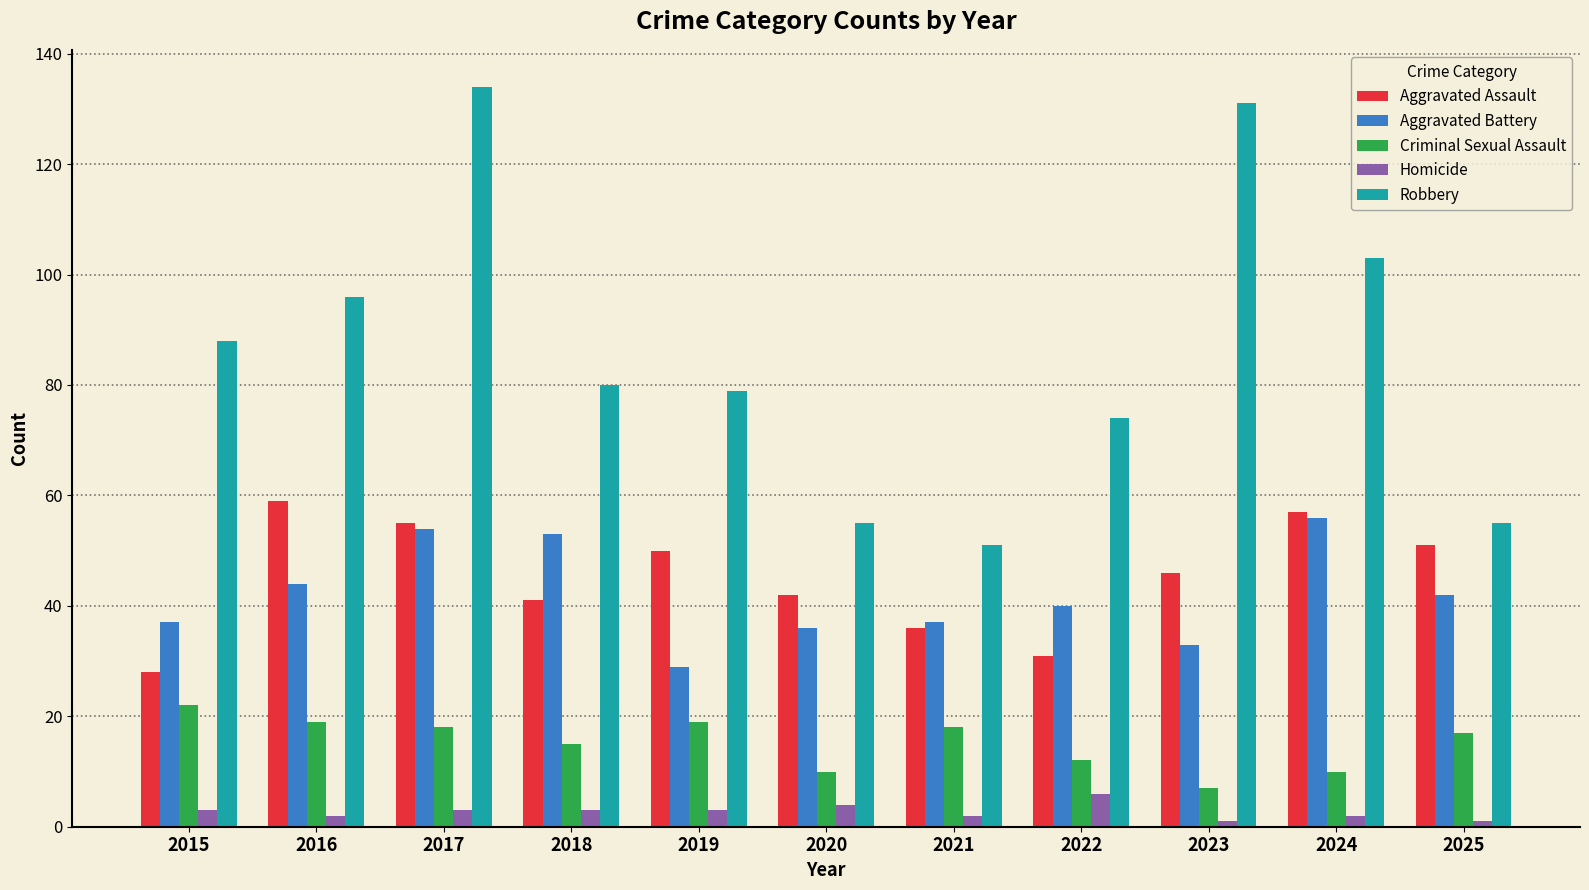

Is it true that Aggravated Battery equals 23 at 2025?

False